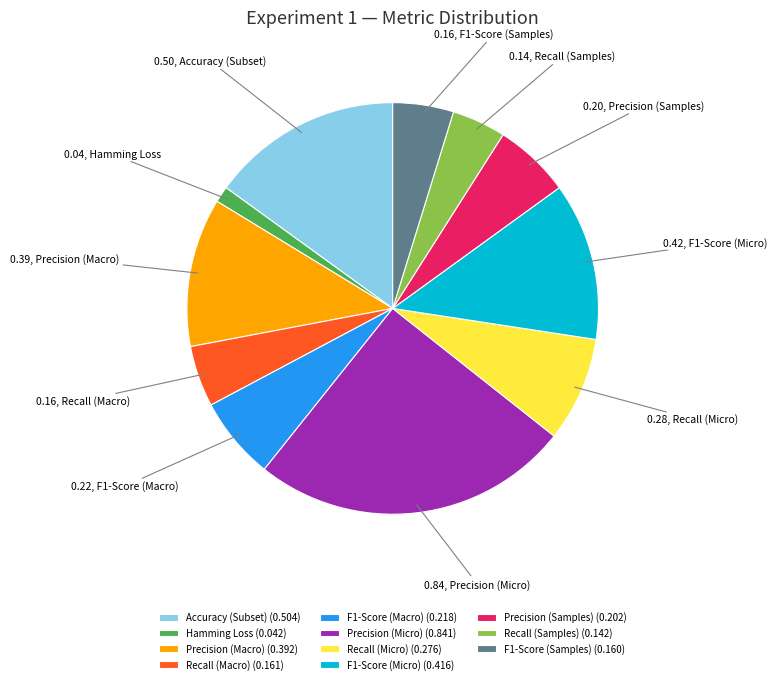

Between Hamming Loss (0.042) and Recall (Samples) (0.142), which is larger?

Recall (Samples) (0.142)